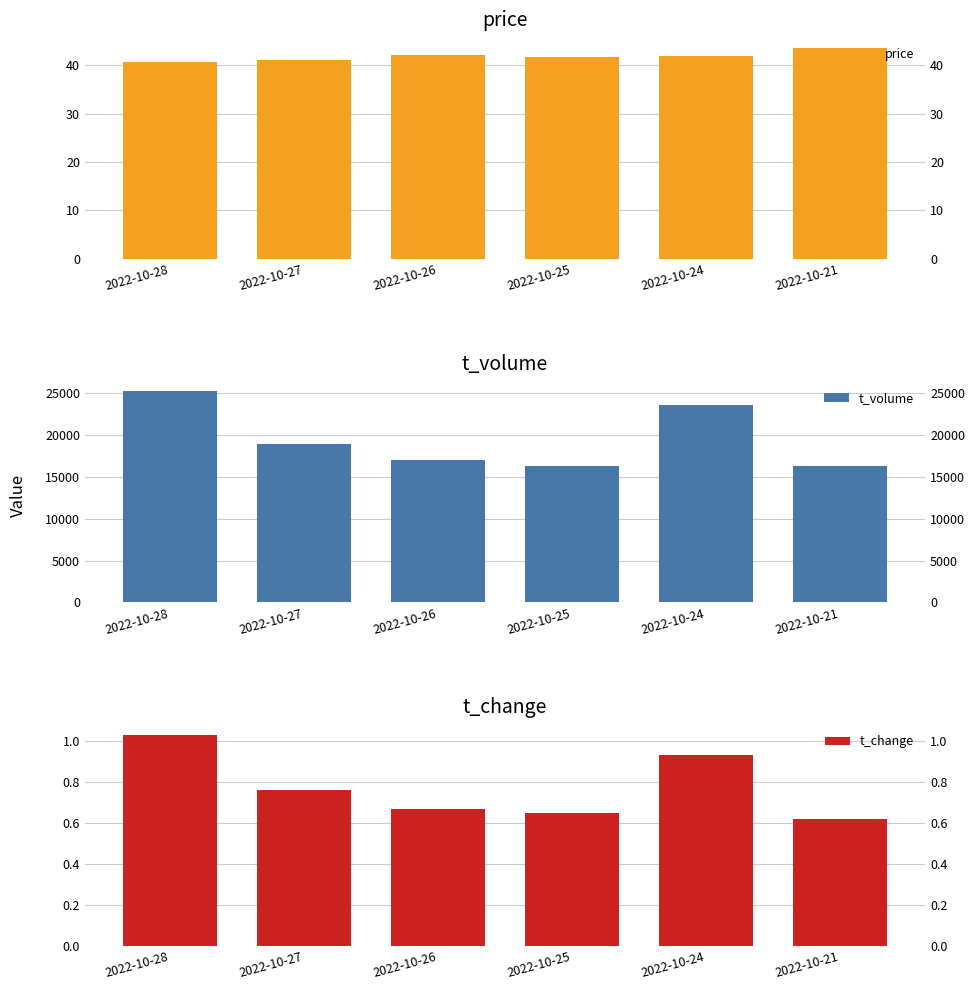

How many bars are there in each group?

3